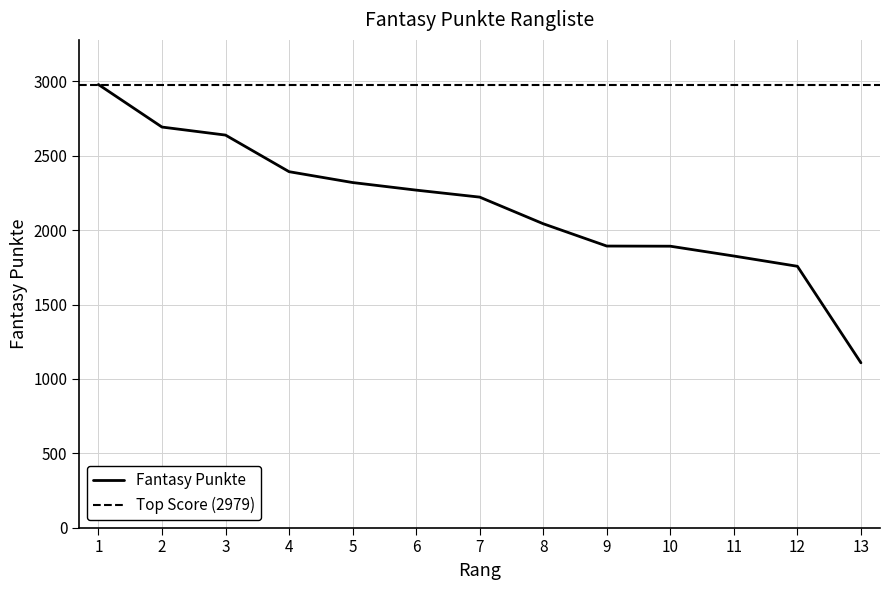

Which label corresponds to the largest value in the chart?

1